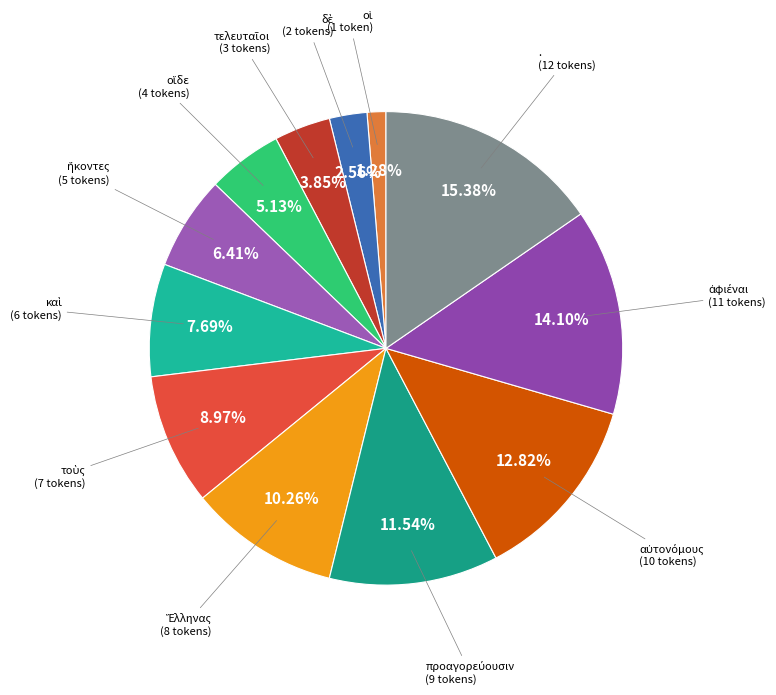

Is there any slice that represents more than half of the pie?

No